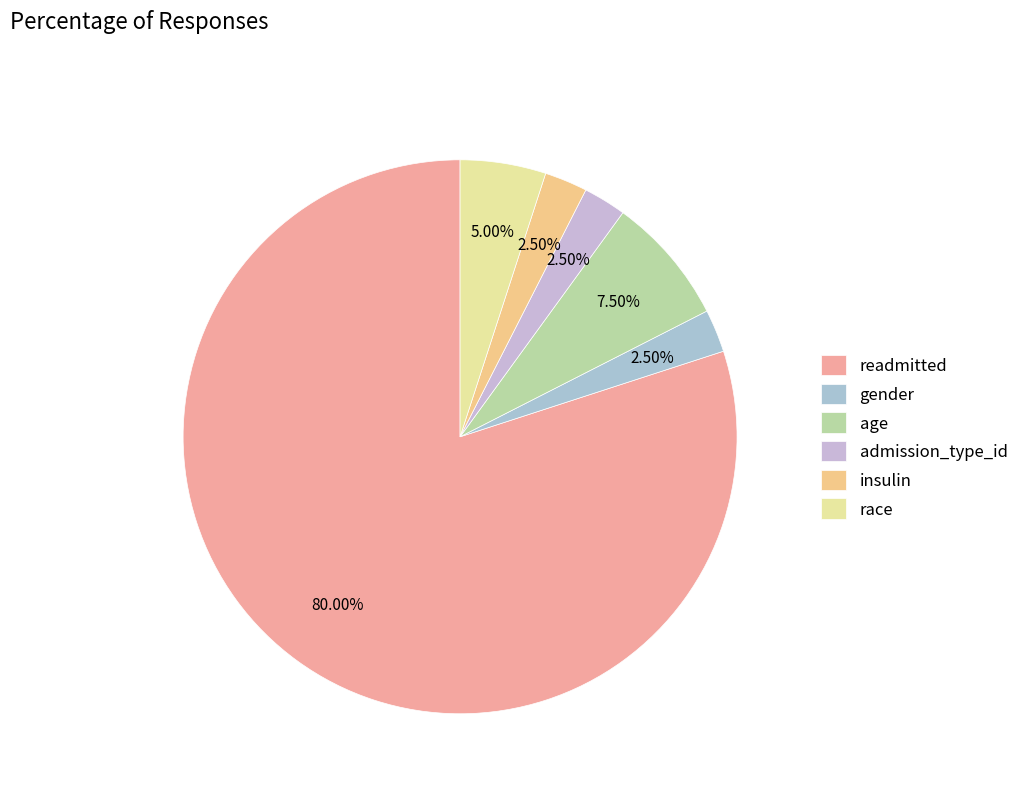

How many segments does this pie chart have?

6